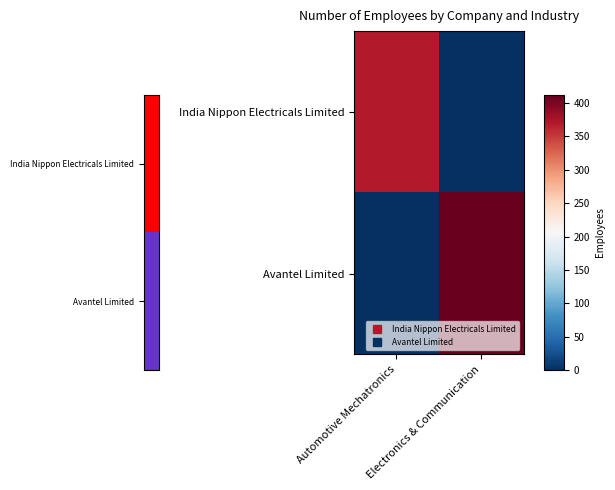

What is the total value across all series at Electronics & Communication?

412